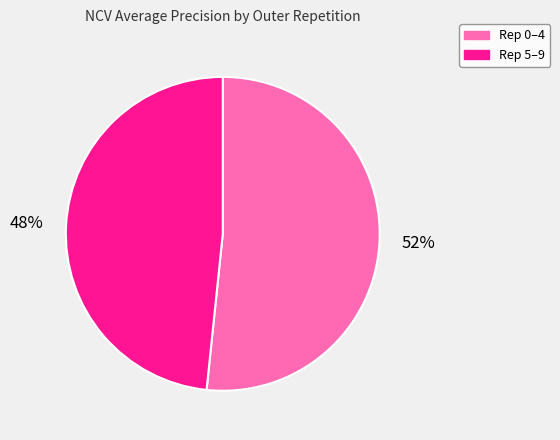

Is there a majority slice in this chart?

Yes